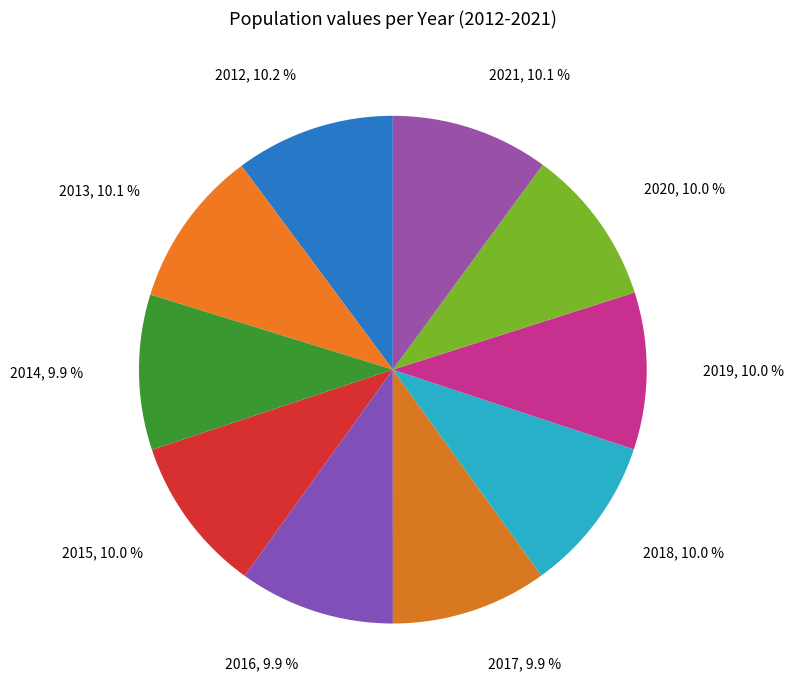

How many slices are in this pie chart?

10